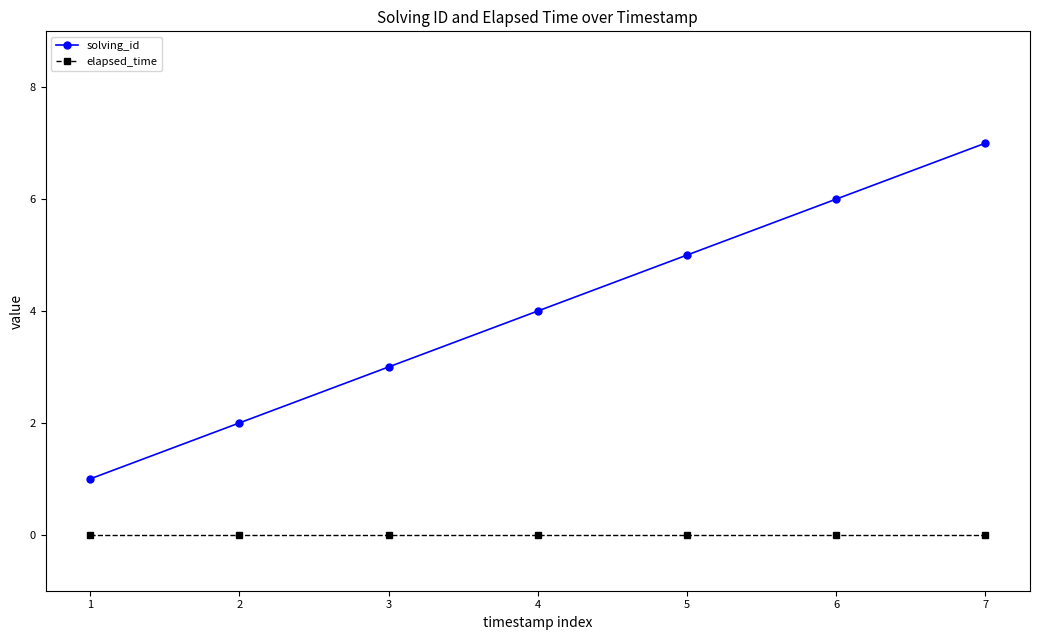

What is the difference between the maximum and minimum values in the solving_id series?

6